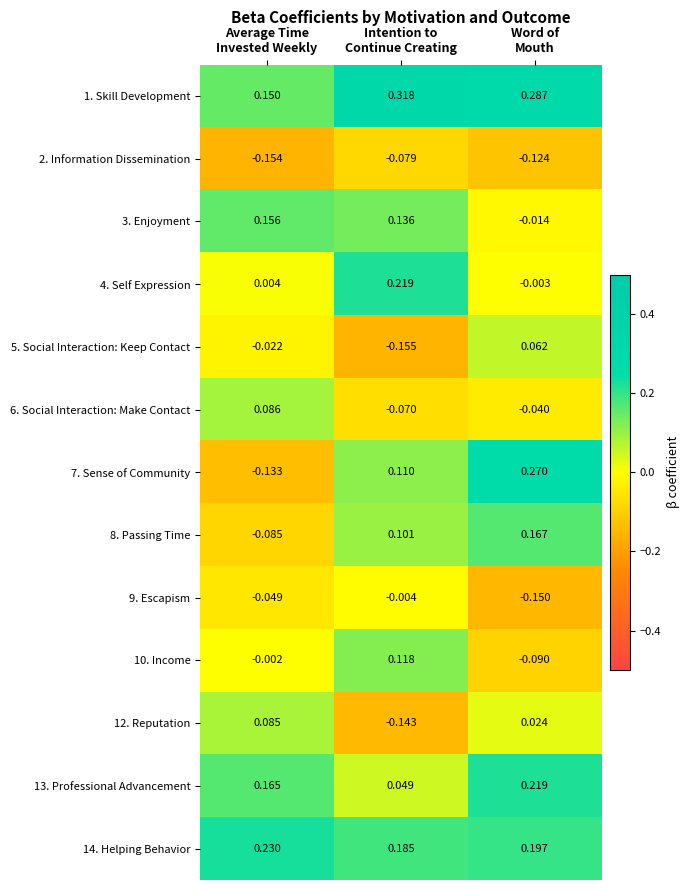

How many series are shown in this chart?

13